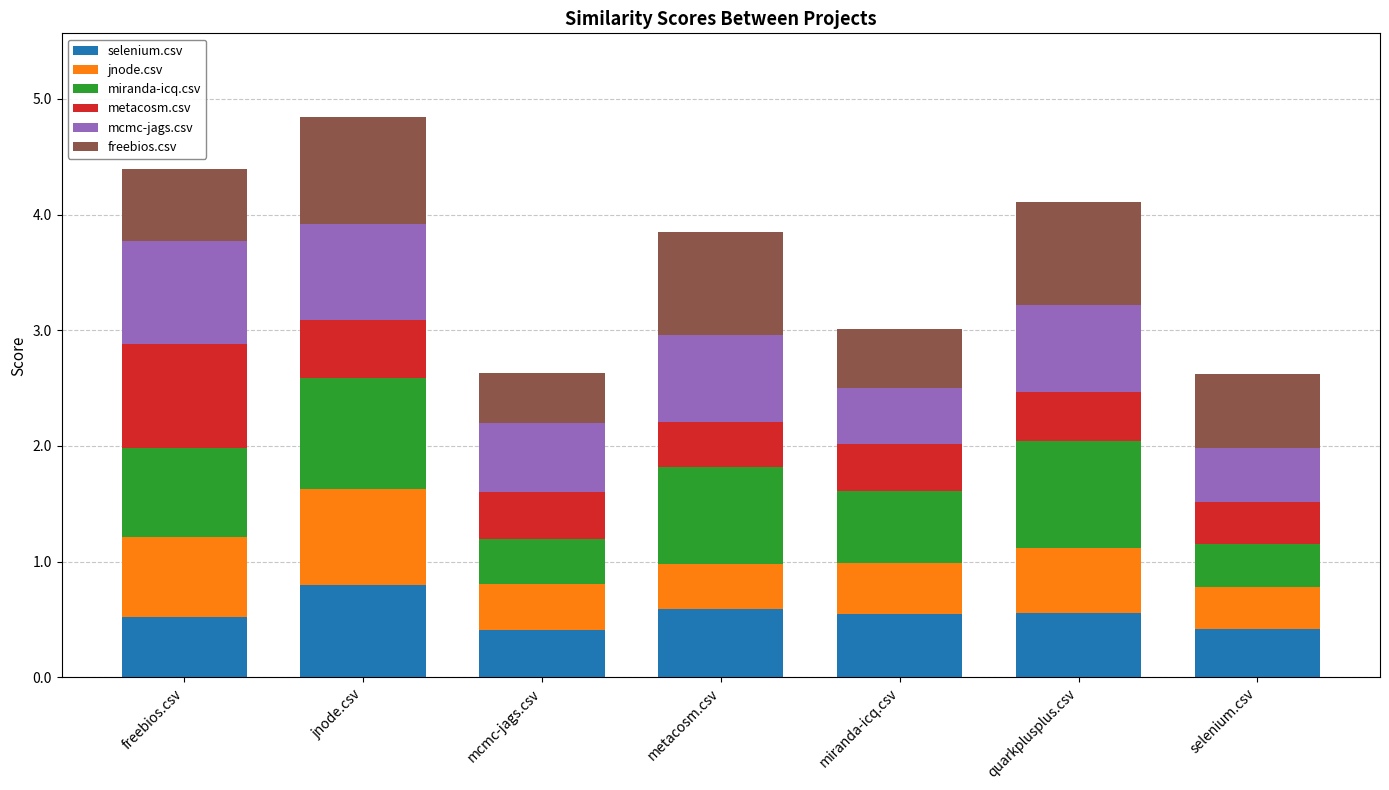

What are all the series names shown in the legend?

selenium.csv, jnode.csv, miranda-icq.csv, metacosm.csv, mcmc-jags.csv, freebios.csv